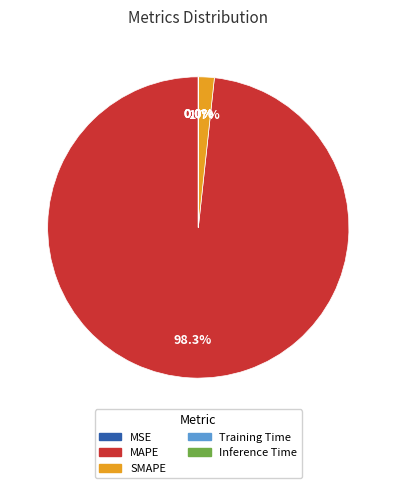

Which category has the biggest portion of the pie?

MAPE